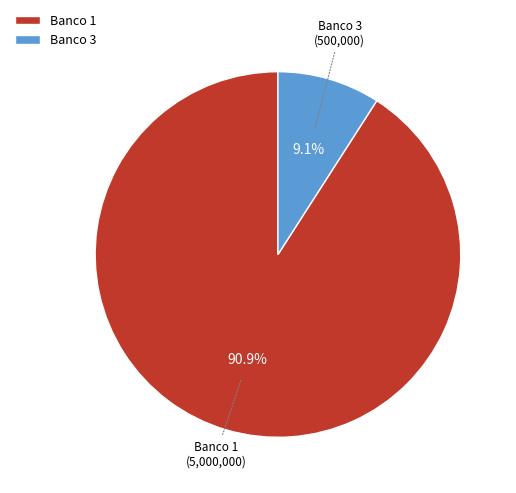

True or false: Banco 1 accounts for 99% of the total.

False